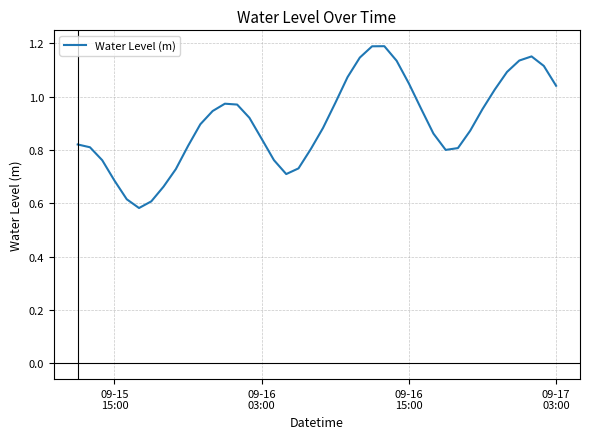

What is the average value?

0.9